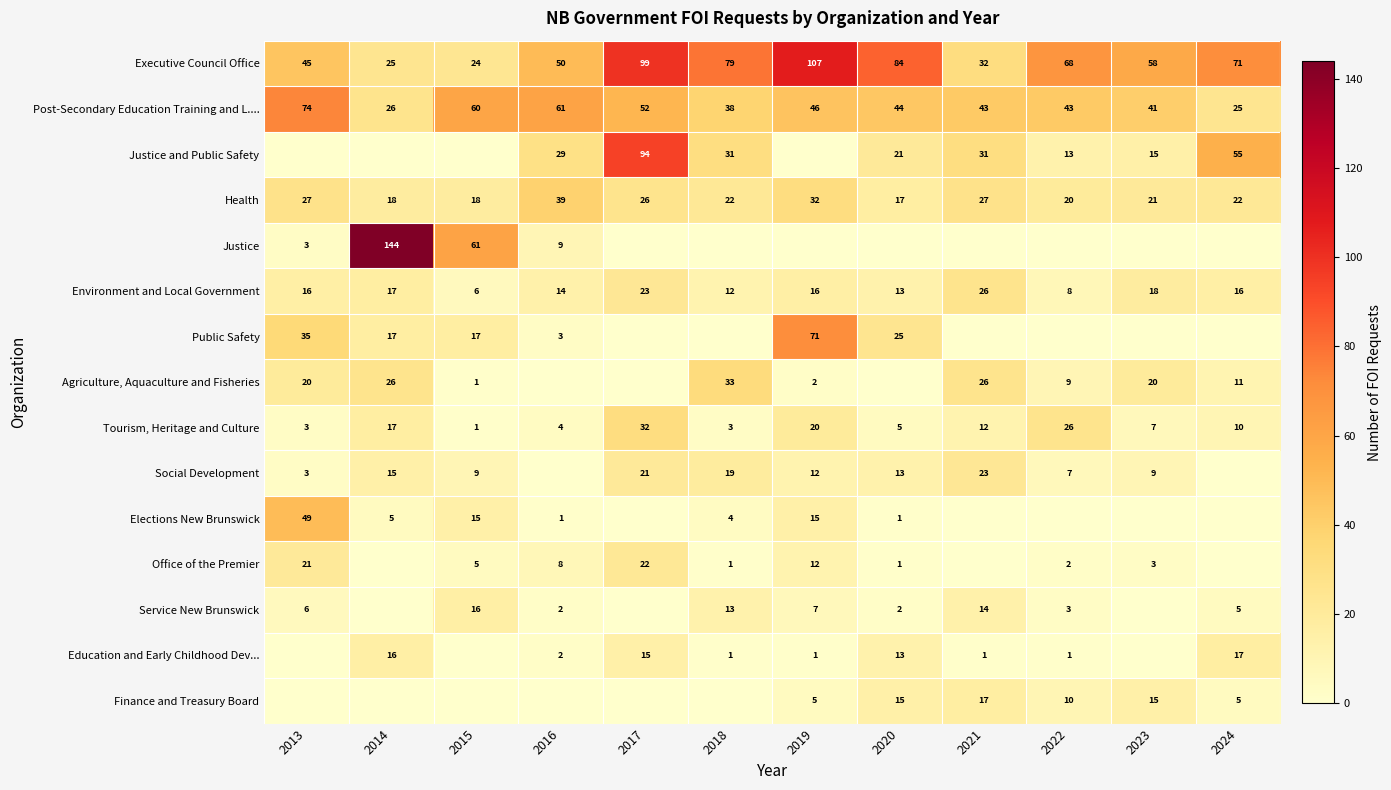

Is it true that Environment and Local Government equals 30 at 2014?

False